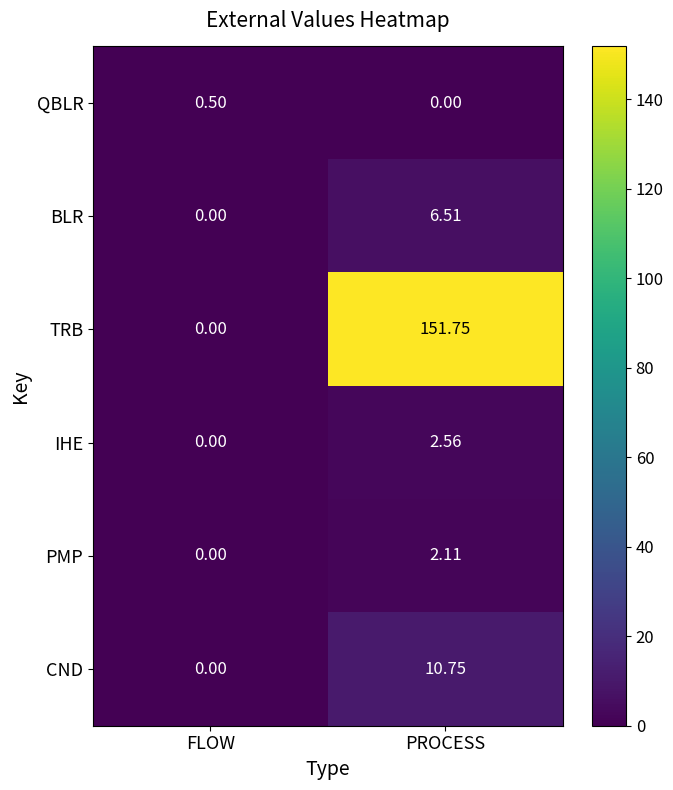

Where is CND nearest to the value 5?

FLOW